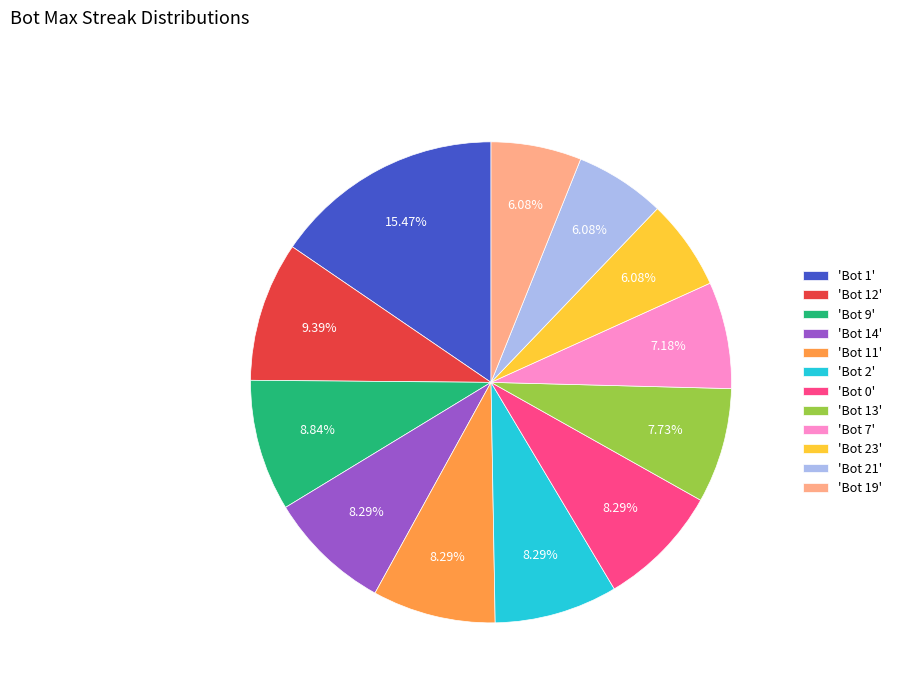

Is the sum of 'Bot 14' and 'Bot 0' greater than half?

No